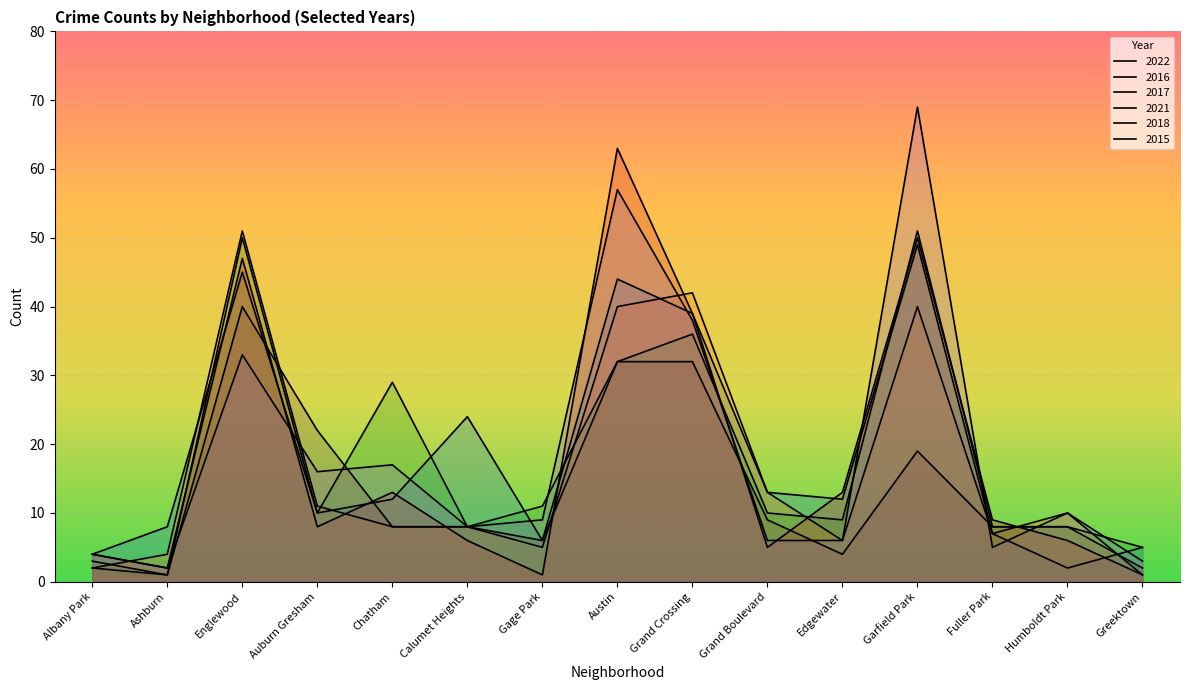

How many times do 2021 and 2022 cross each other?

7